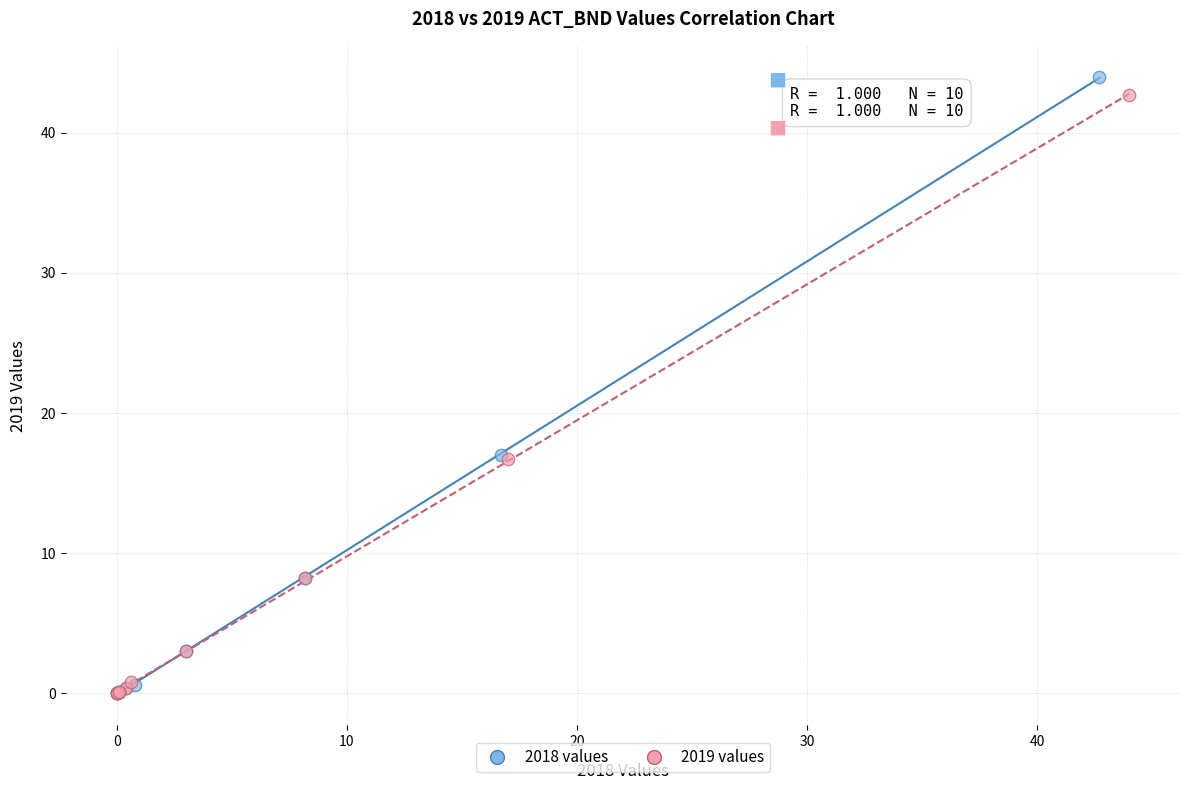

Which series contains the highest Y value?

2018 values